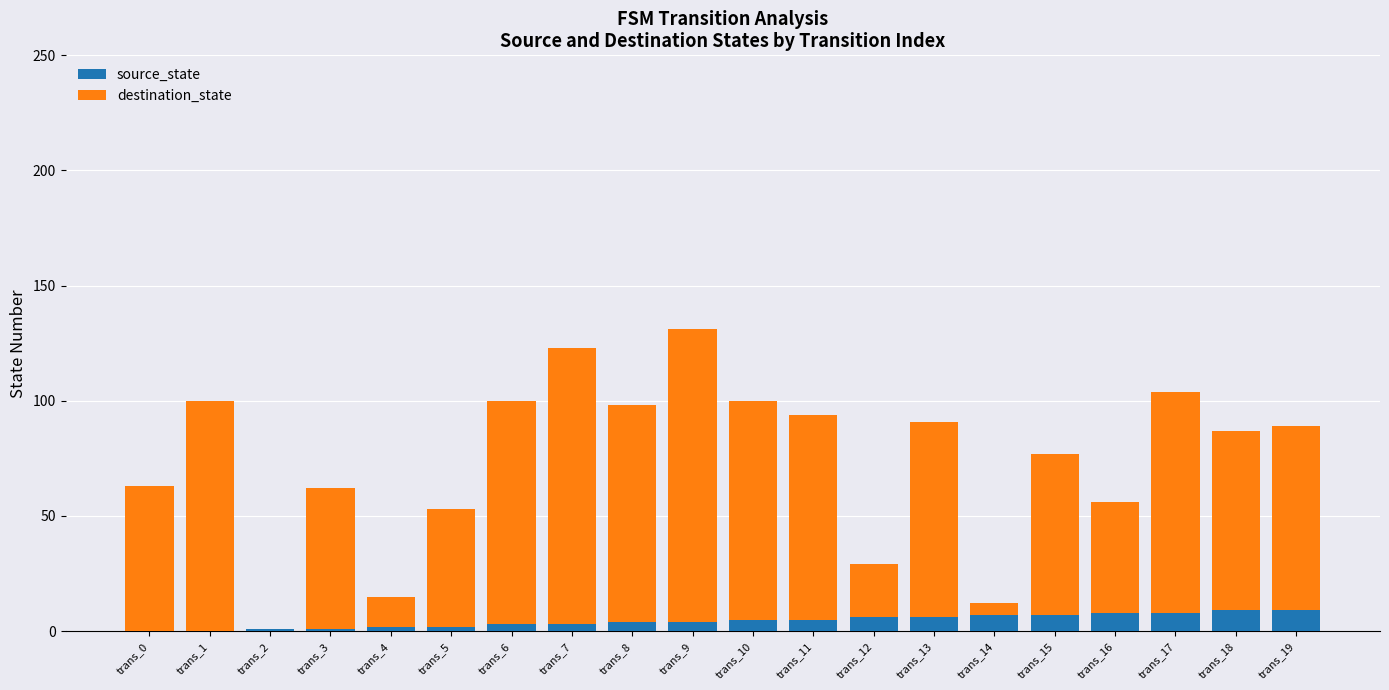

What is the sum of all source_state values?

90